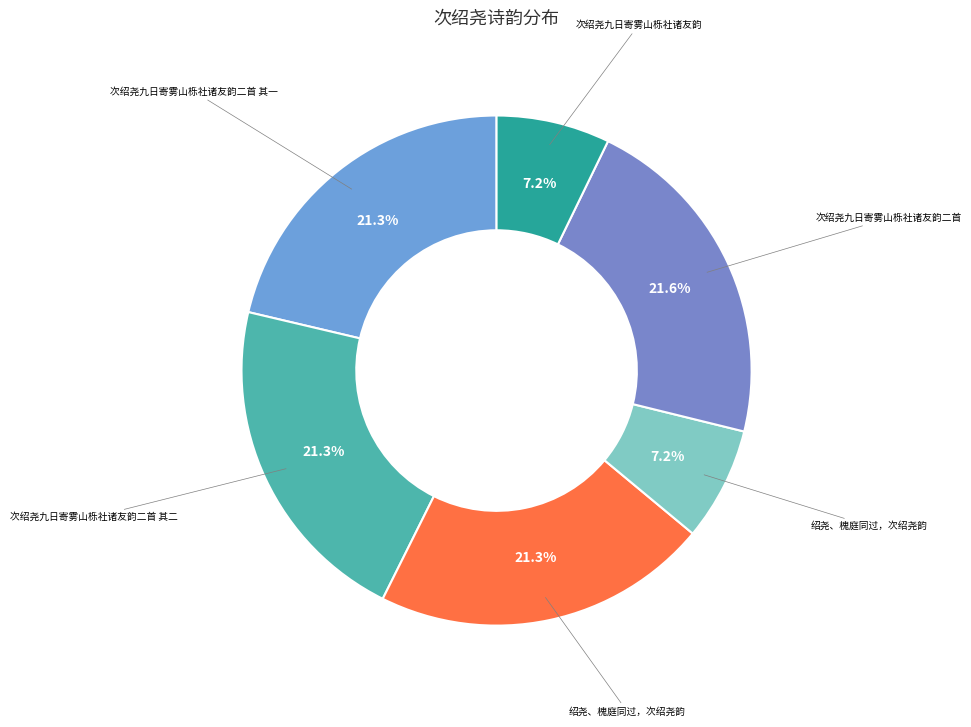

Count the number of slices in the pie.

6